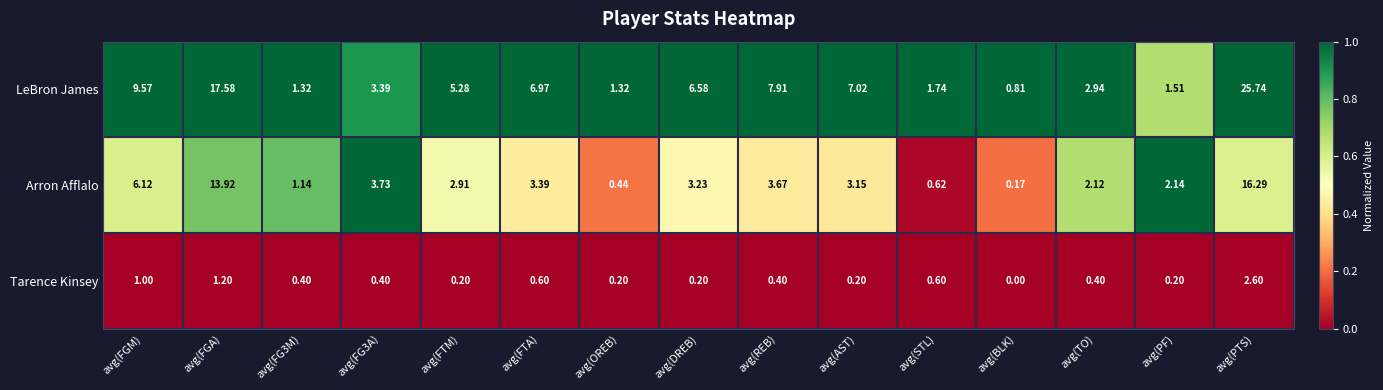

Which category has the lowest value across all series?

avg(BLK)